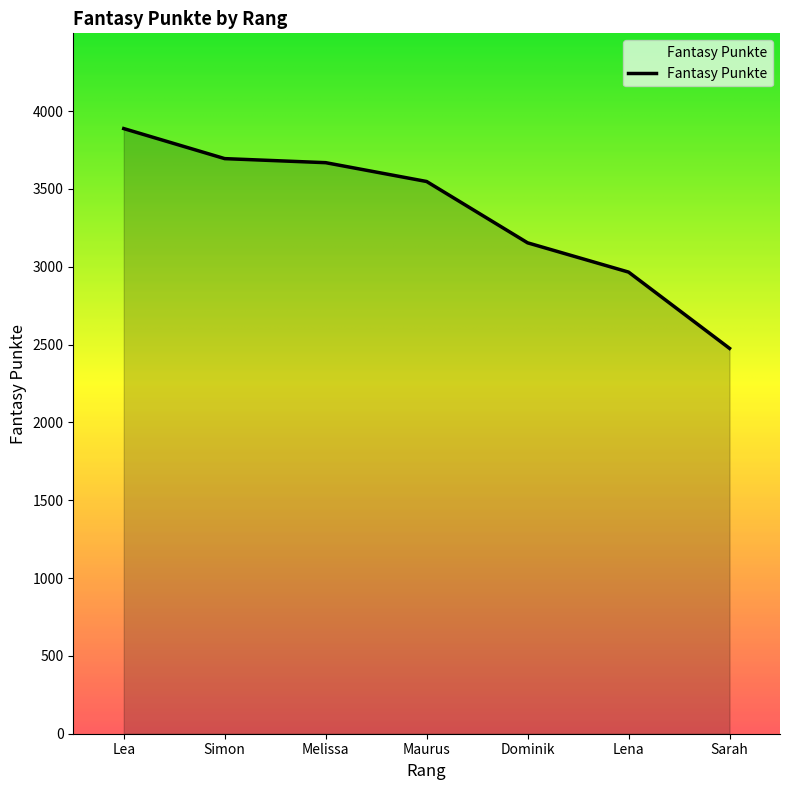

Approximately how many times larger is the value at Lea compared to Lena?

1.3